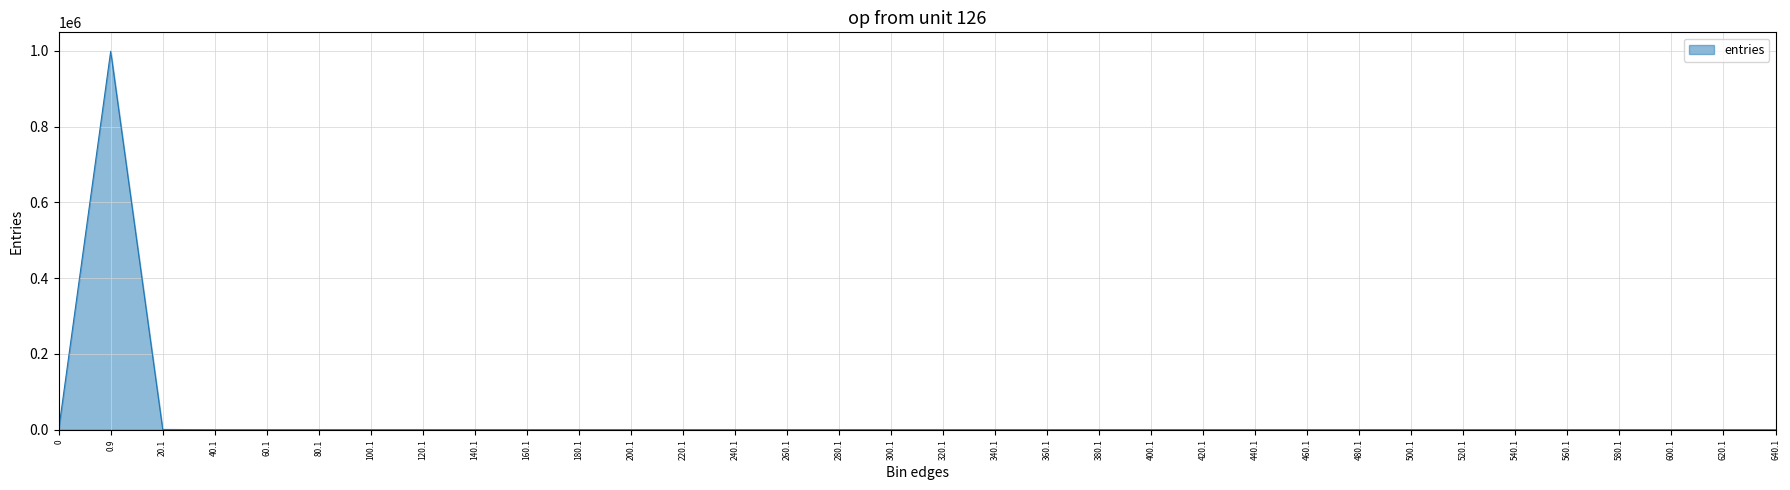

What is the average value?

29412